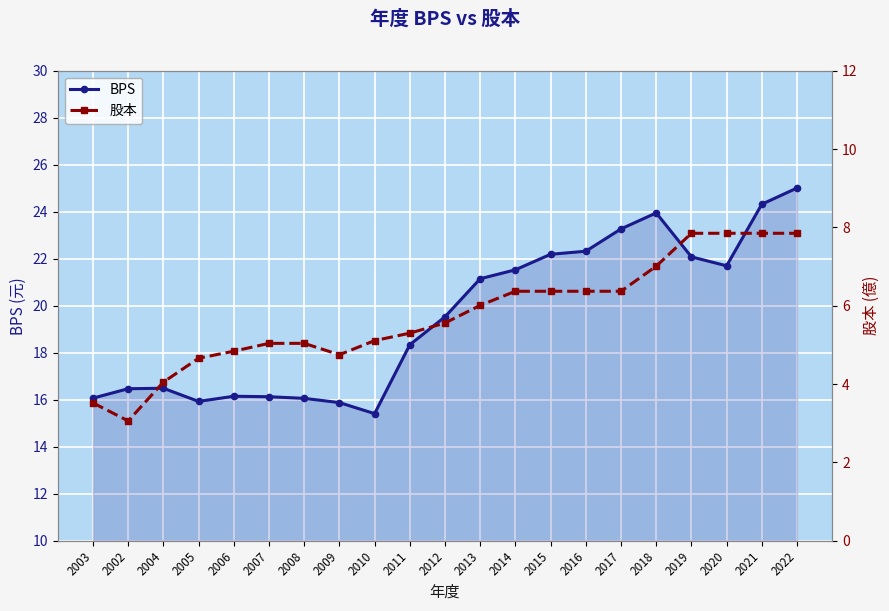

Which category has the highest value across all series?

2022